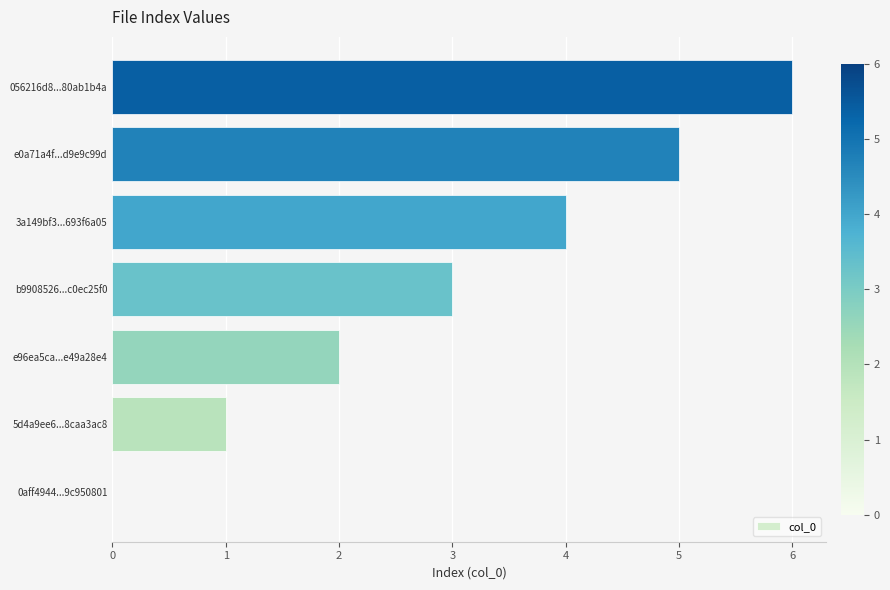

How many distinct data groups are displayed?

1